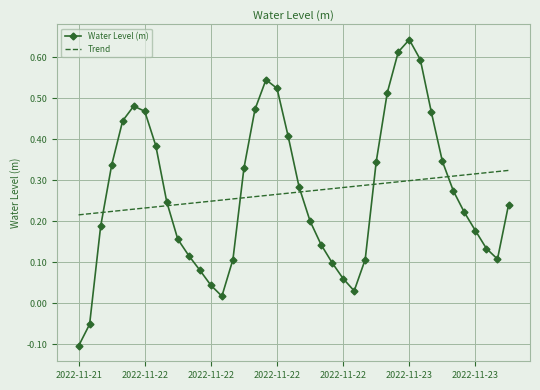

Which series has the widest spread of values?

Water Level (m)